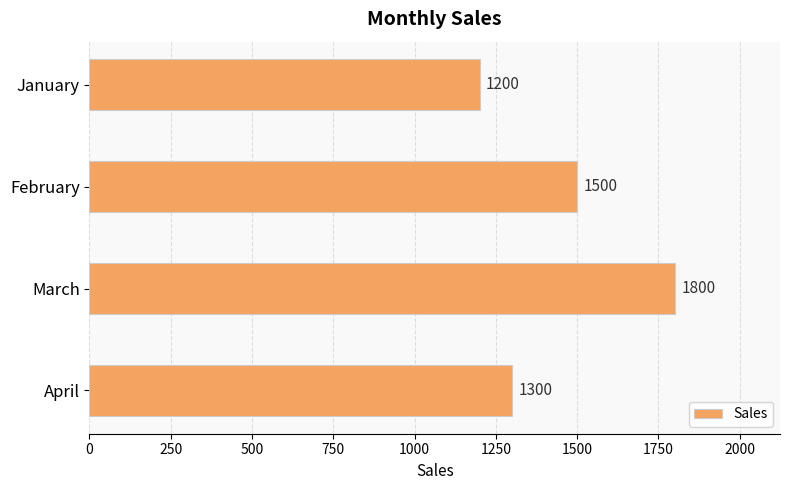

Reading top to bottom, list all the values displayed in this chart.

1200	1500	1800	1300